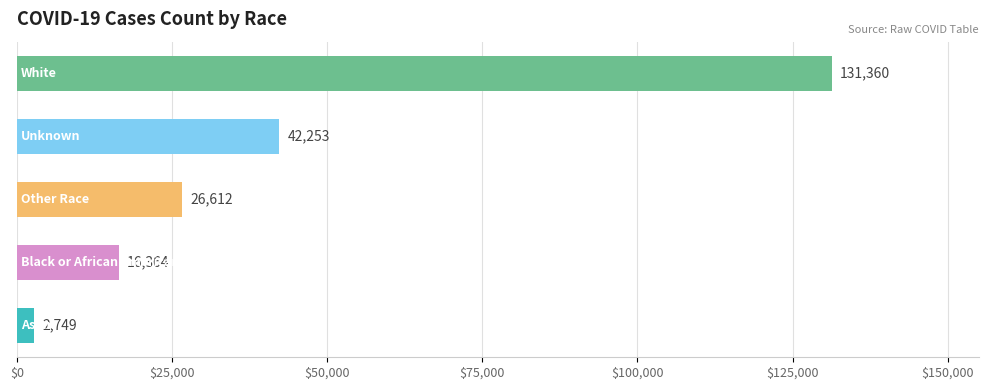

Count the number of categories in the chart.

5